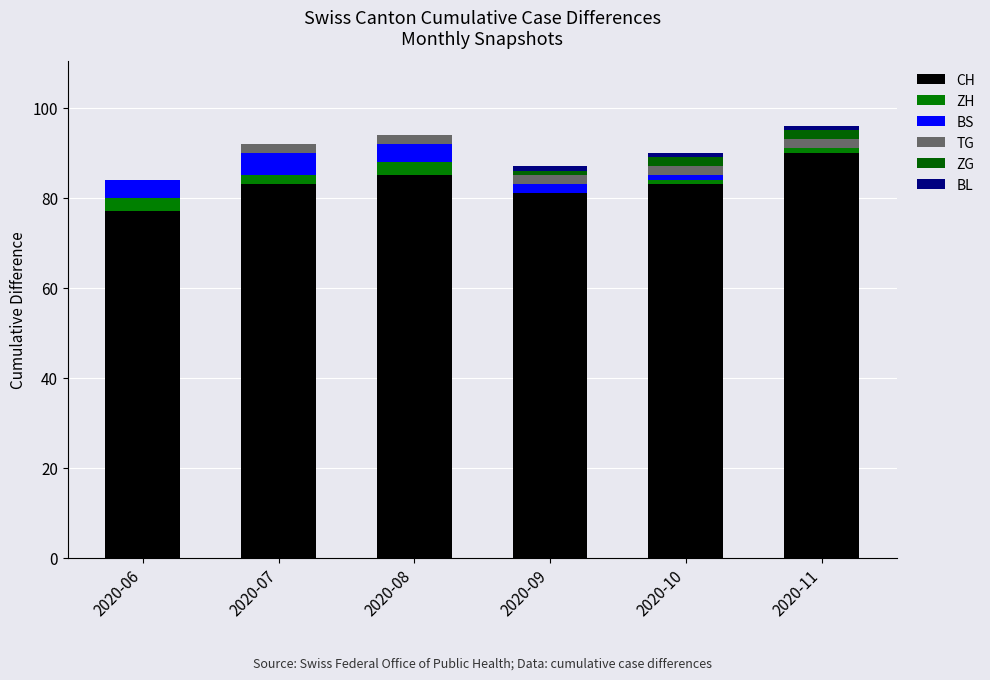

Are the bars grouped side by side (vs. stacked)?

No